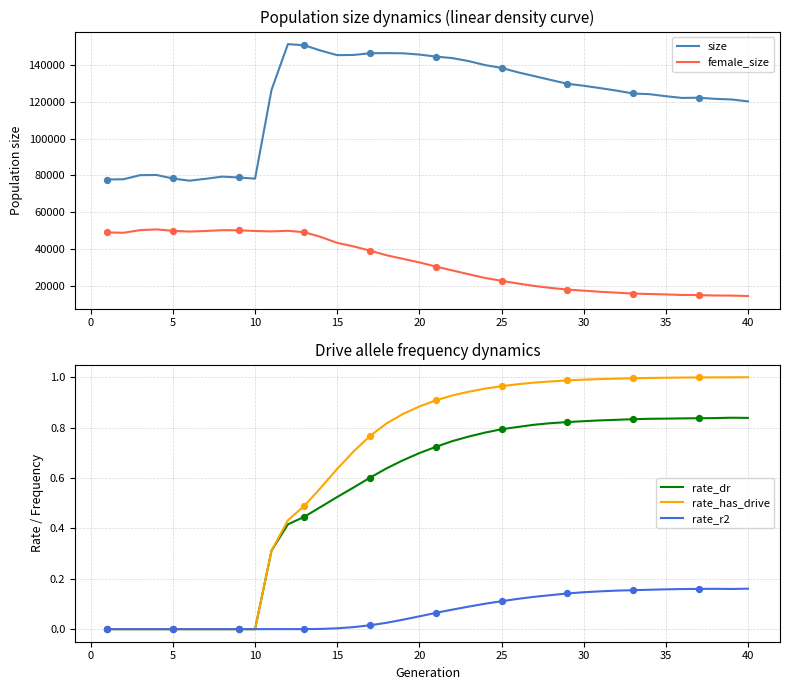

True or false: size and female_size cross at least once.

False